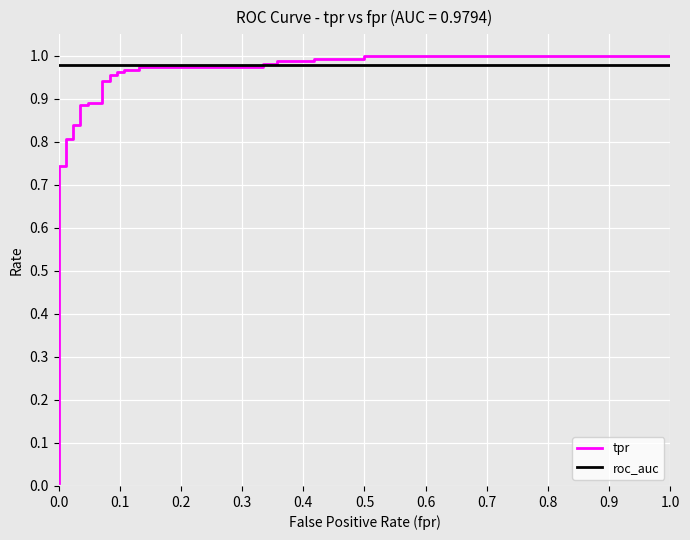

Rank the series by their maximum value, from lowest to highest.

roc_auc, tpr